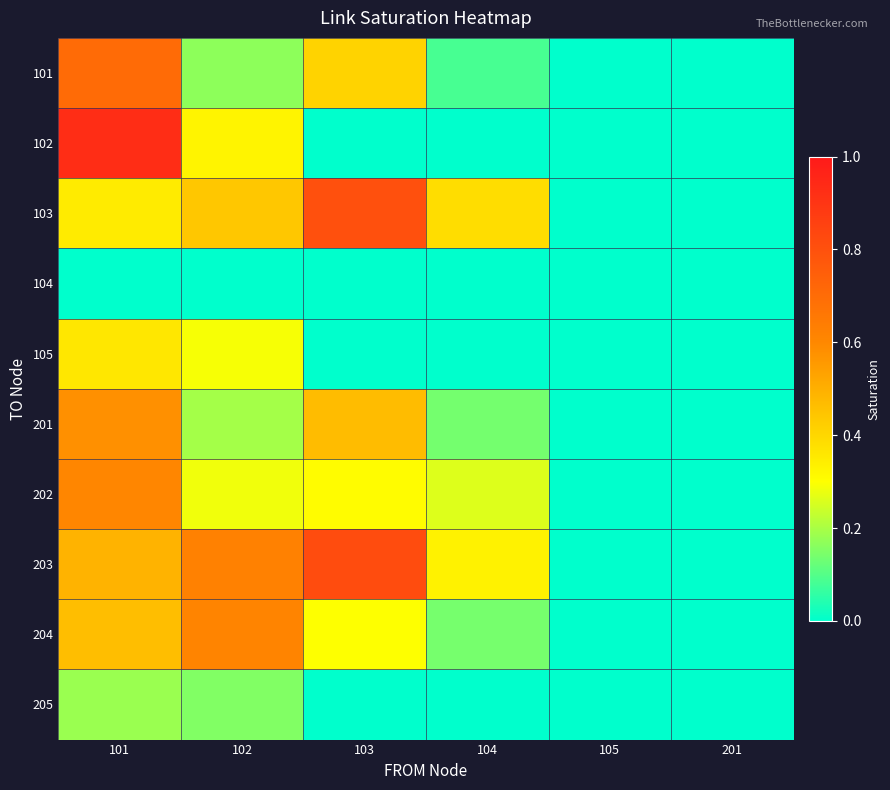

At which category is the sum across all series the highest?

101